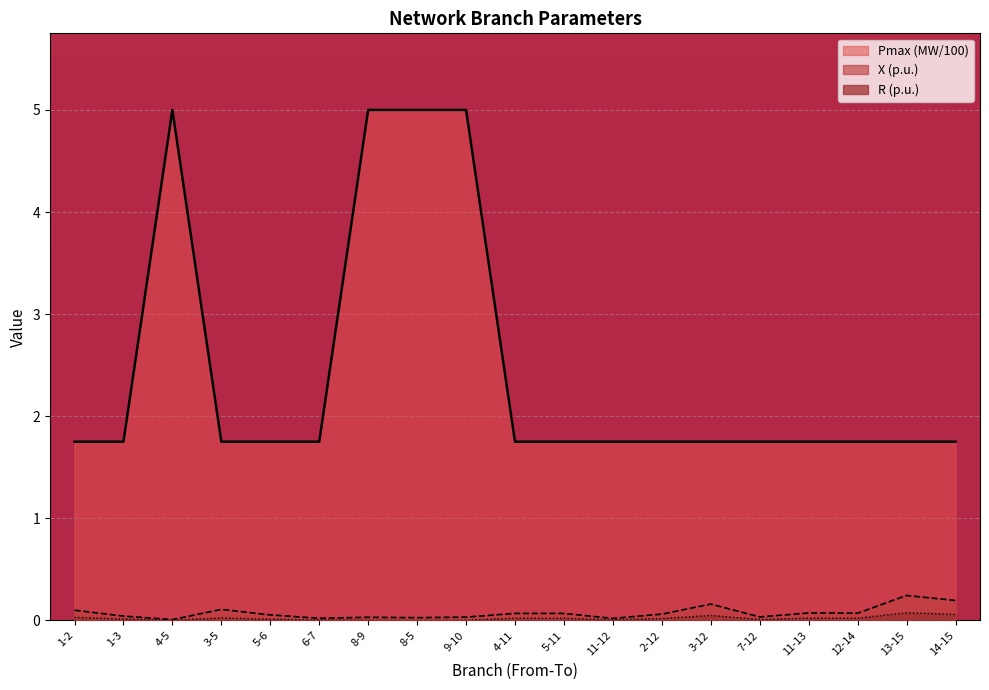

Reading left to right, list all the values displayed in this chart.

X (p.u.): 1-2=0.1	1-3=0.0	4-5=0.0	3-5=0.1	5-6=0.1	6-7=0.0	8-9=0.0	8-5=0.0	9-10=0.0	4-11=0.1	5-11=0.1	11-12=0.0	2-12=0.1	3-12=0.2	7-12=0.0	11-13=0.1	12-14=0.1	13-15=0.2	14-15=0.2
R (p.u.): 1-2=0.0	1-3=0.0	4-5=0.0	3-5=0.0	5-6=0.0	6-7=0.0	8-9=0.0	8-5=0.0	9-10=0.0	4-11=0.0	5-11=0.0	11-12=0.0	2-12=0.0	3-12=0.0	7-12=0.0	11-13=0.0	12-14=0.0	13-15=0.1	14-15=0.1
Pmax (MW): 1-2=1.8	1-3=1.8	4-5=5.0	3-5=1.8	5-6=1.8	6-7=1.8	8-9=5.0	8-5=5.0	9-10=5.0	4-11=1.8	5-11=1.8	11-12=1.8	2-12=1.8	3-12=1.8	7-12=1.8	11-13=1.8	12-14=1.8	13-15=1.8	14-15=1.8